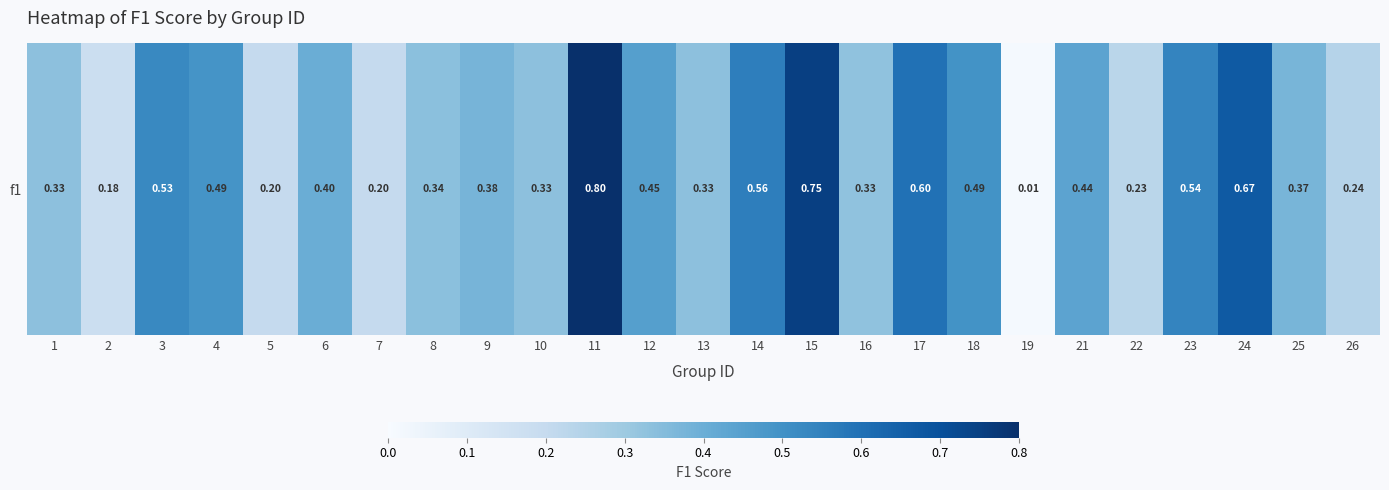

Where is the data nearest to the value 0?

19